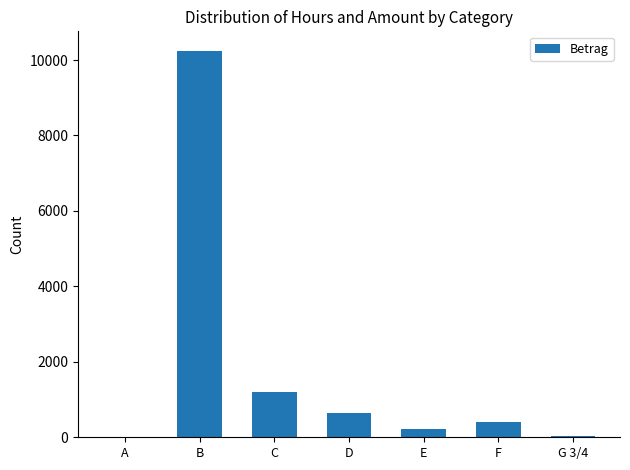

Is it true that the value at B is 10248.0?

True